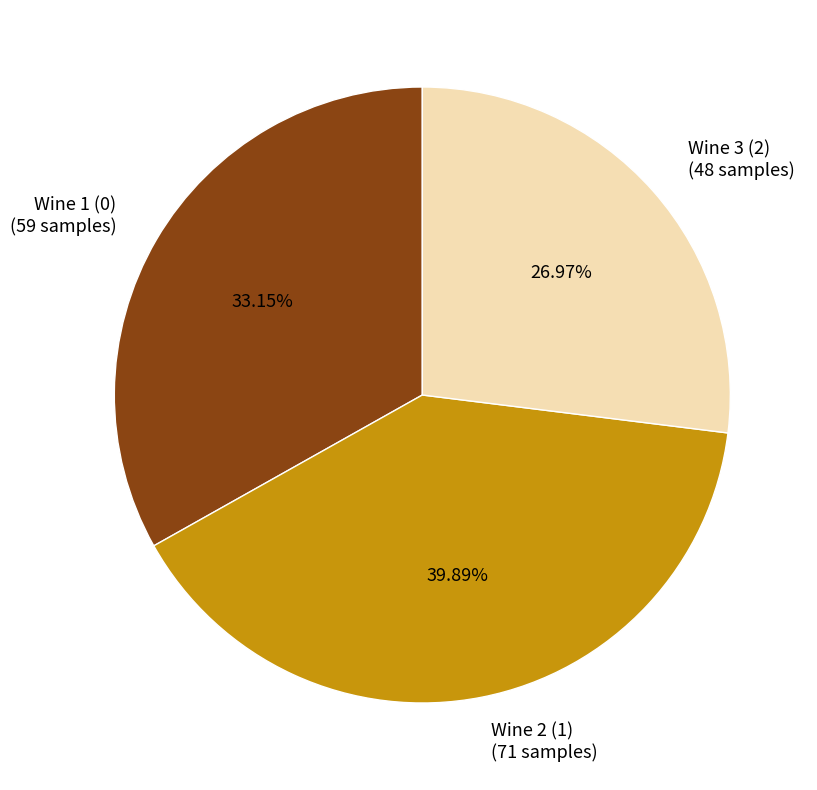

To the nearest percent, what is the difference between the largest and smallest slice percentages?

13%